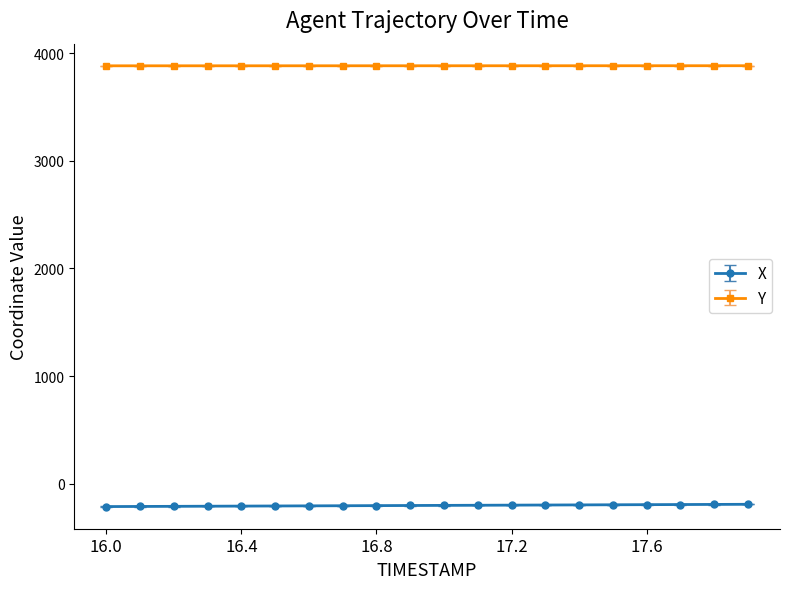

Rank the series by their maximum value, from highest to lowest.

Y, X